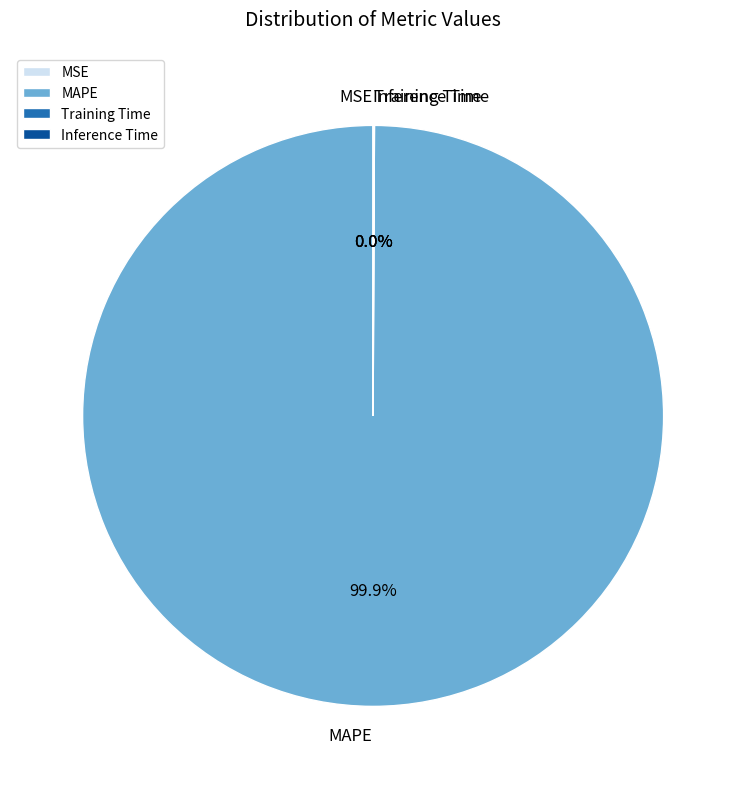

Which slice is the largest?

MAPE